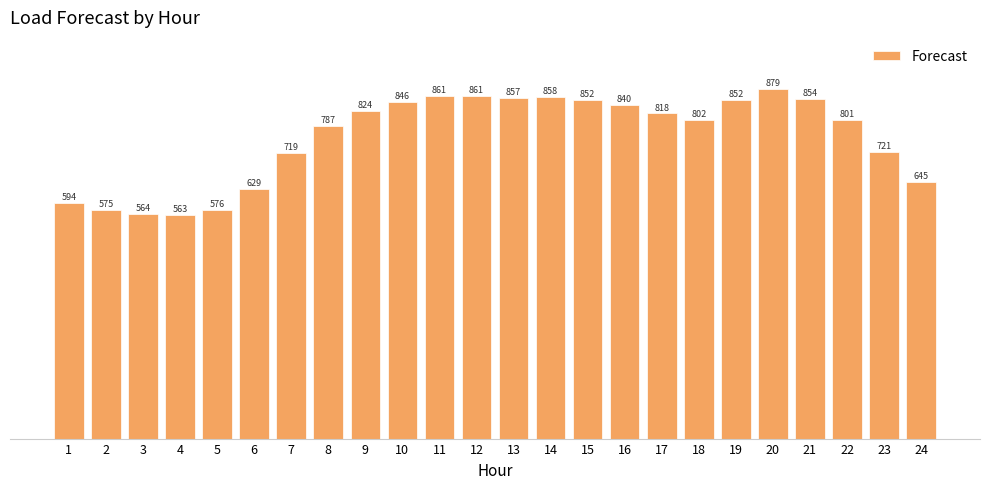

Between 6 and 10, which is larger?

10